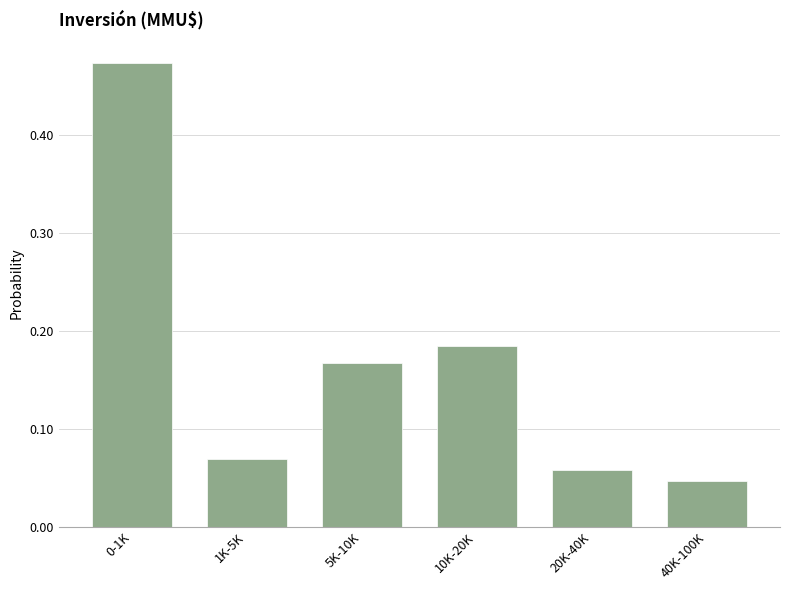

At which label is the value closest to 0?

40K-100K